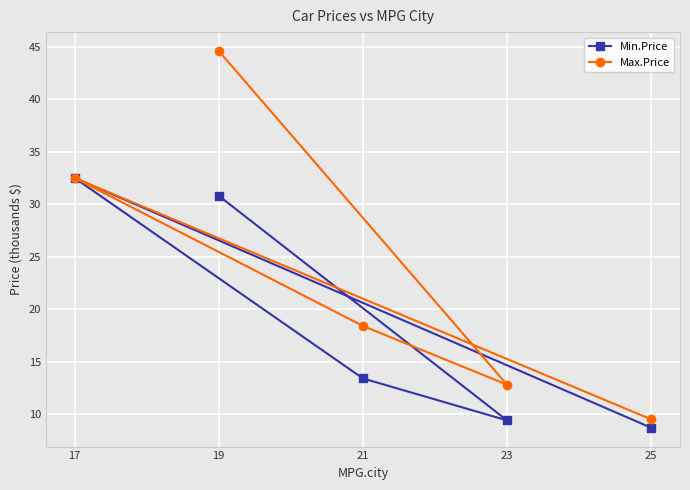

What is the value of the Min.Price point at the 4th from the left?

9.4